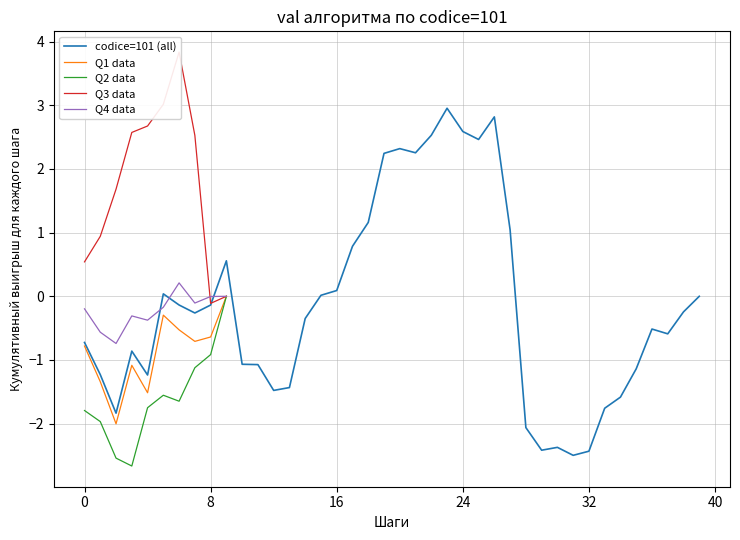

Is it true that Q1 data equals -0.8 at 0?

True